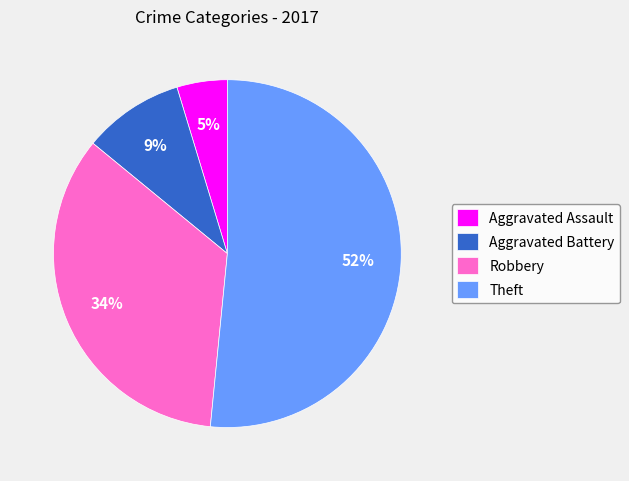

Count the number of slices in the pie.

4